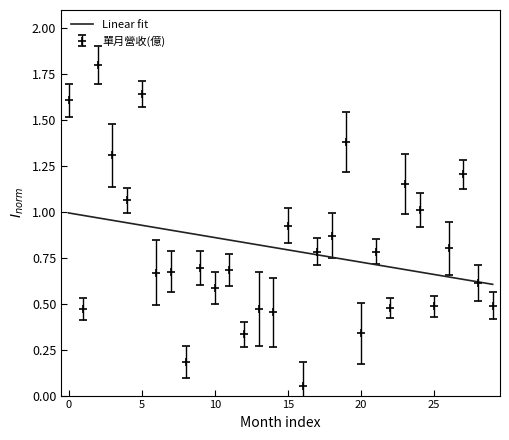

How many interior local valleys (lower than both neighbors) does the data have?

11